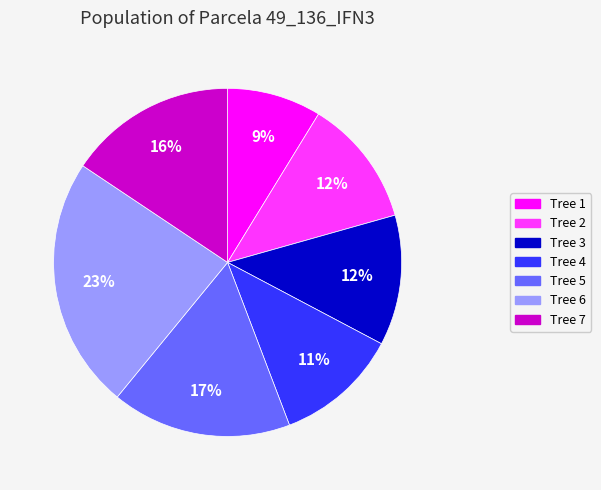

To the nearest percent, what is the average slice percentage?

14%